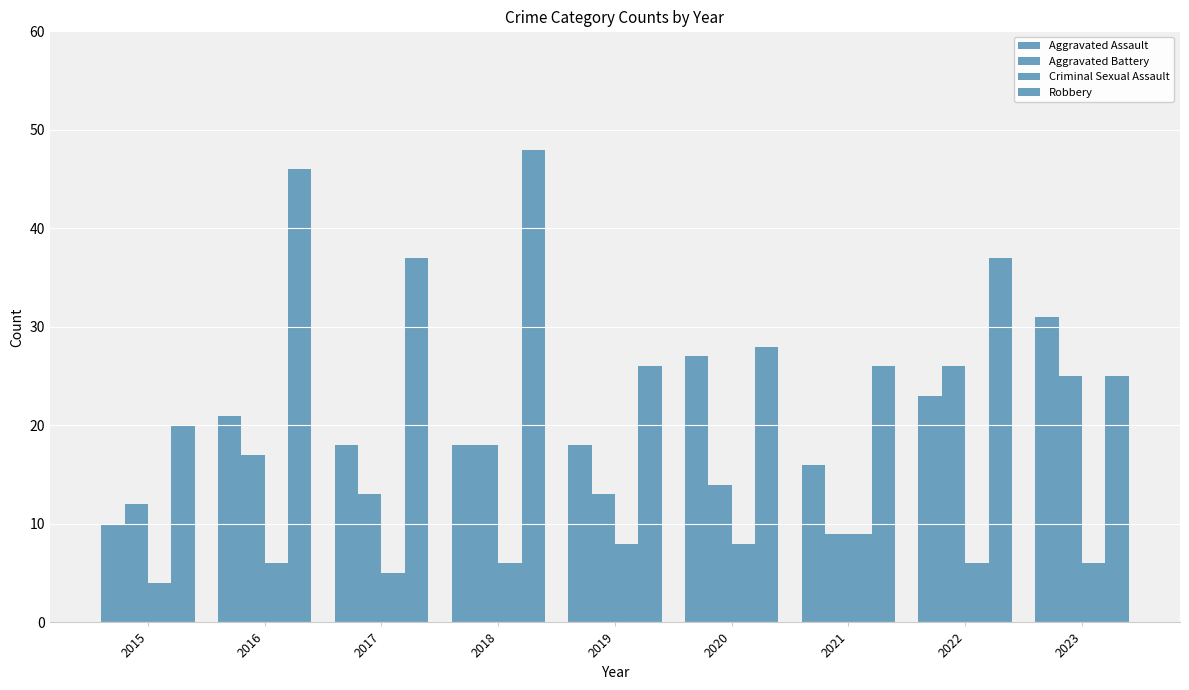

How many groups of bars are there?

9